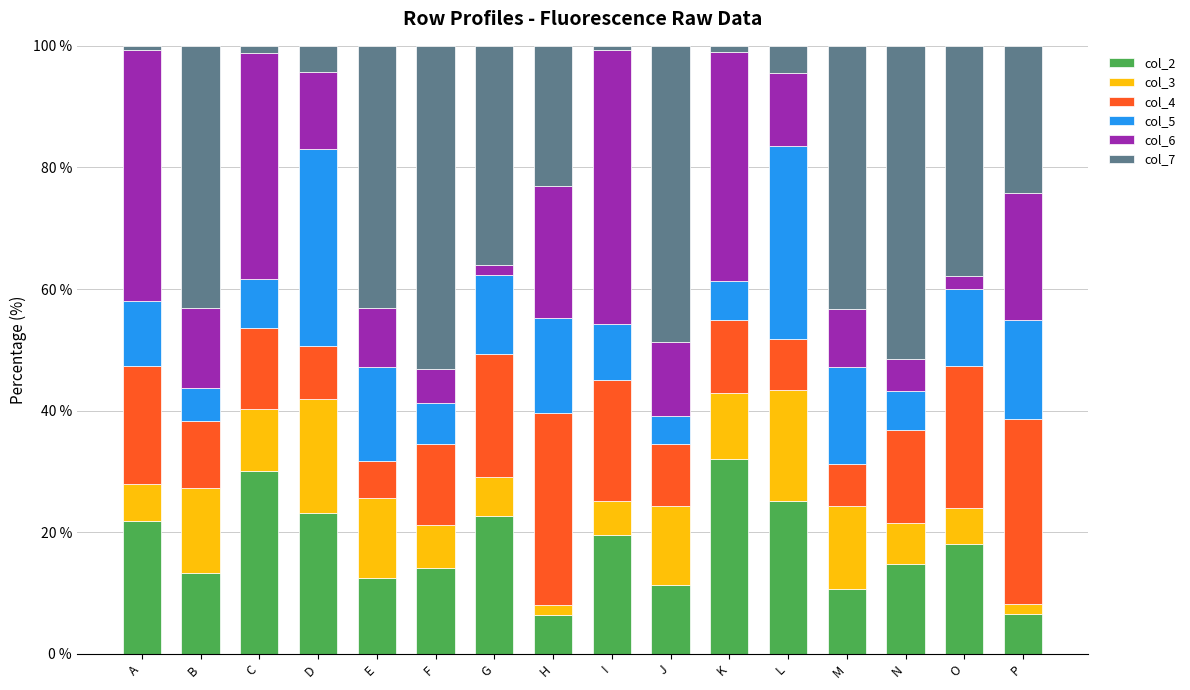

What is the minimum value for col_2?

6.4